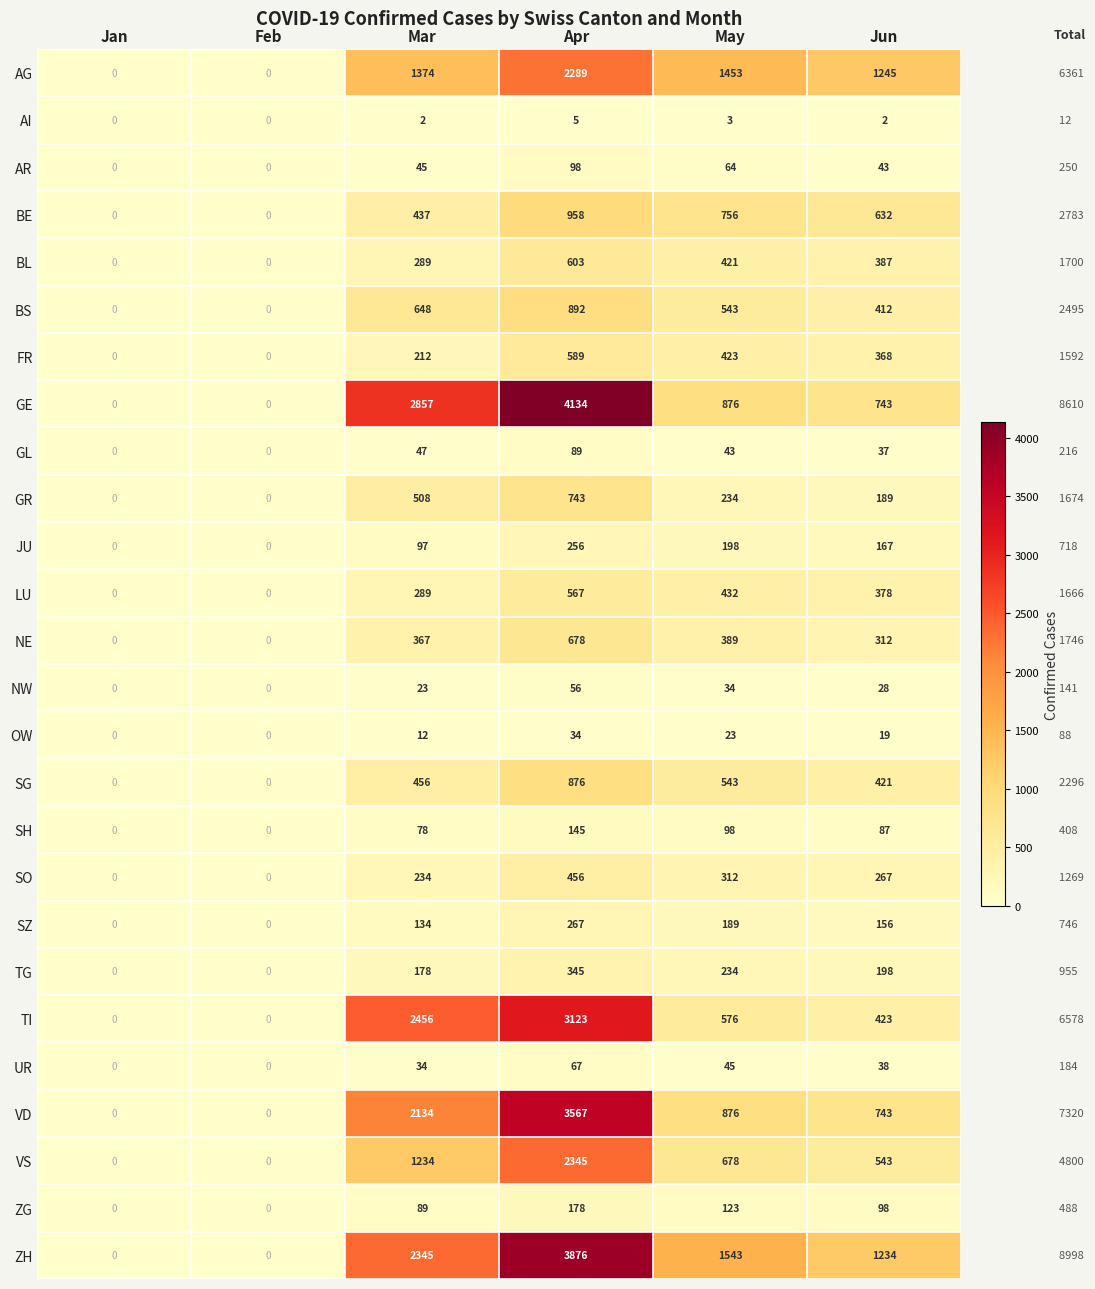

Which category has the highest value across all series?

Apr